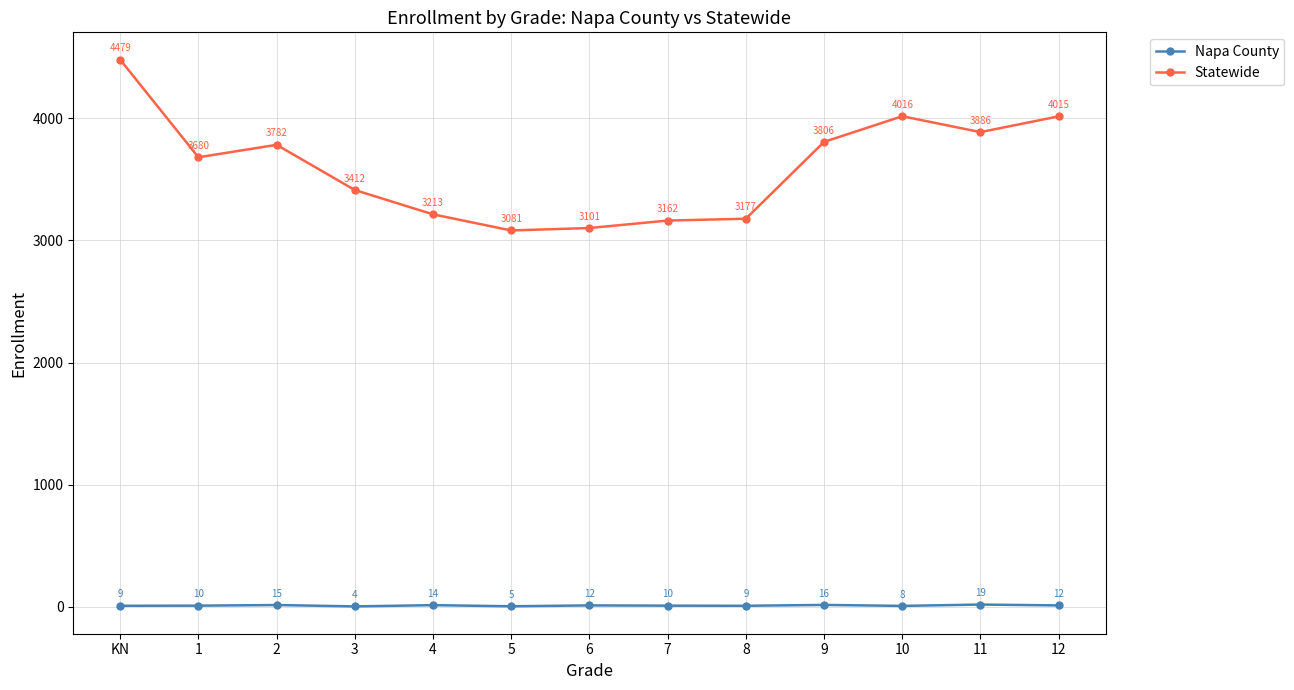

At which category is the sum across all series the highest?

KN